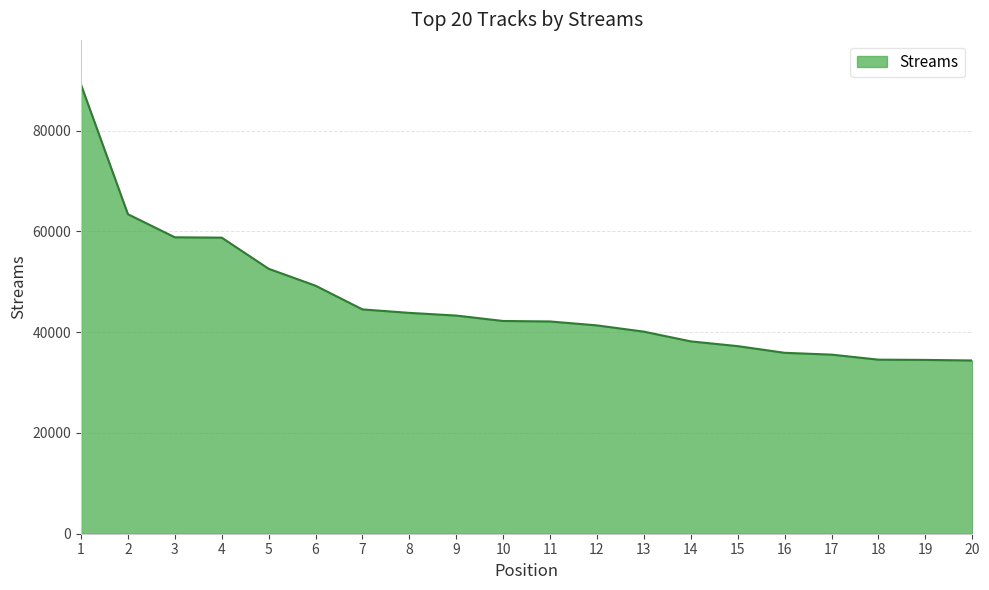

What is the greatest value displayed?

89110